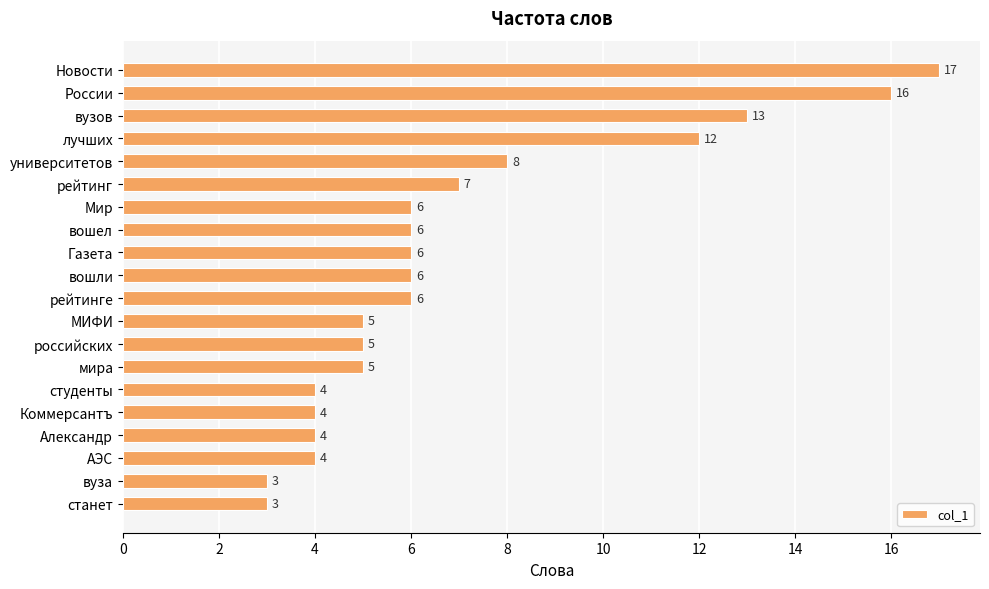

What is the sum of all values?

140